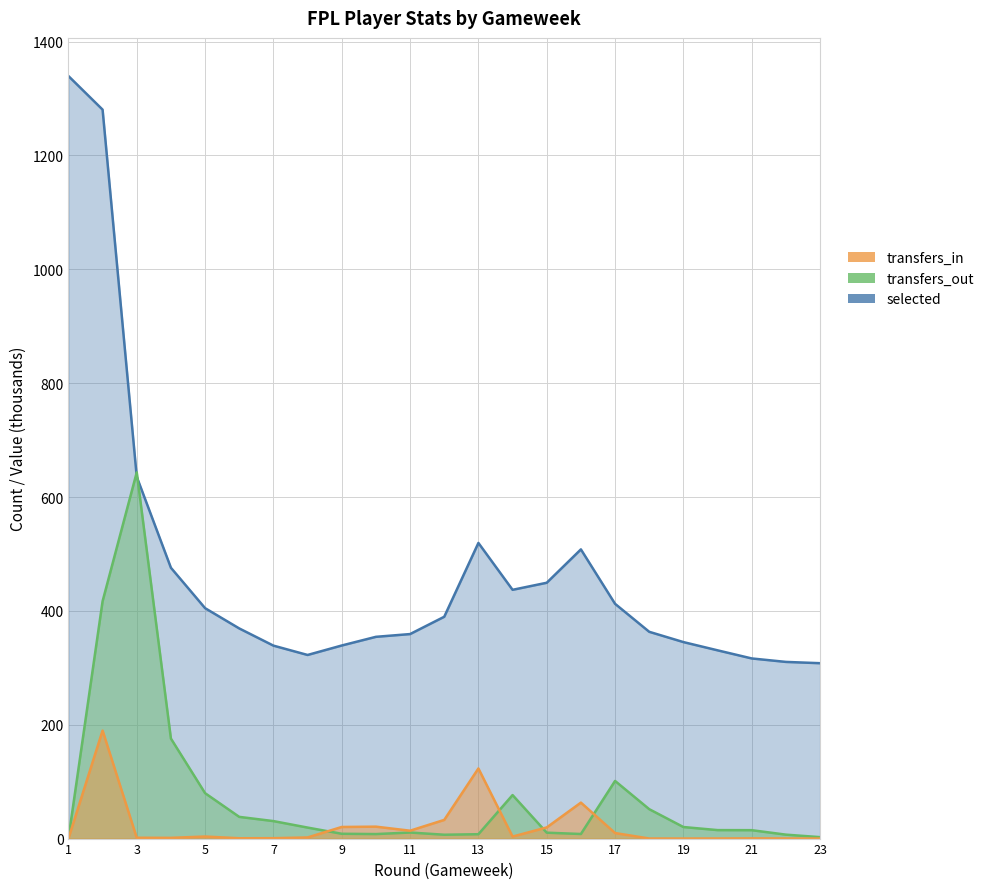

Between 20 and 21, which series saw the biggest shift?

selected